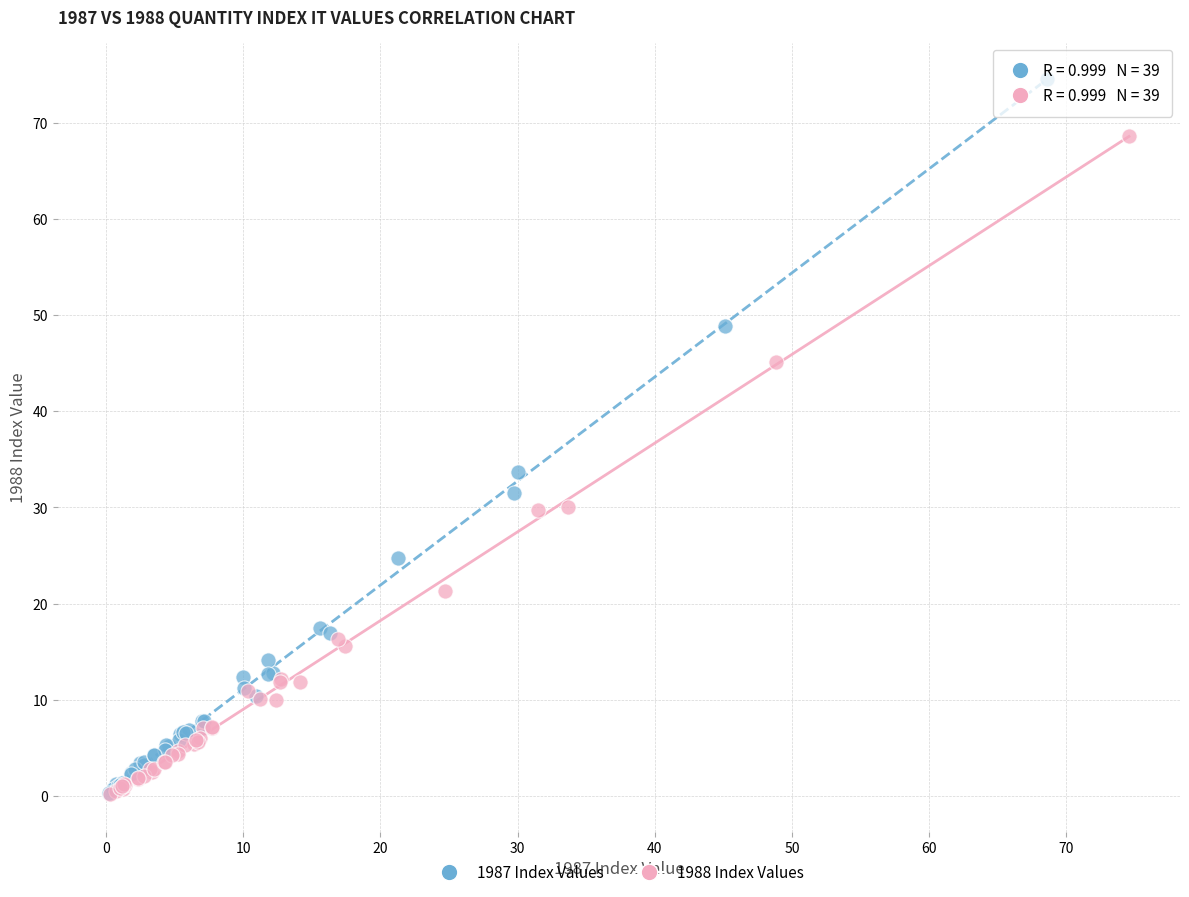

Which series has the widest spread of Y values?

1987 Index Values